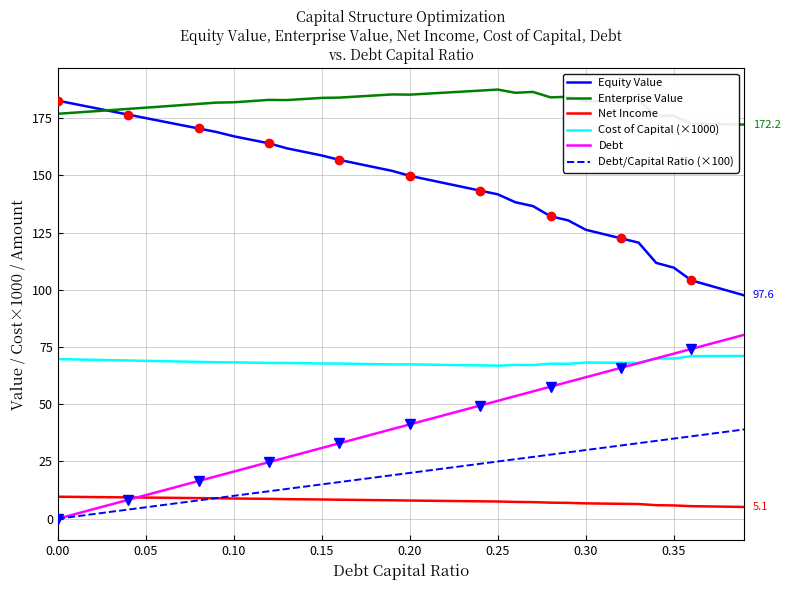

True or false: Enterprise Value and Debt intersect in this chart.

False